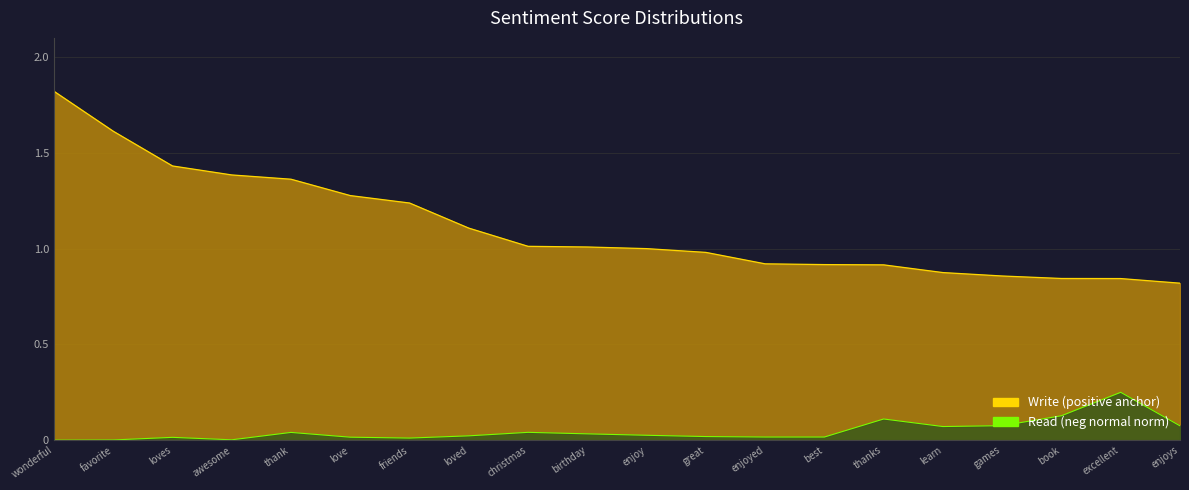

What is the difference between the maximum and minimum values in the Write series?

1.0